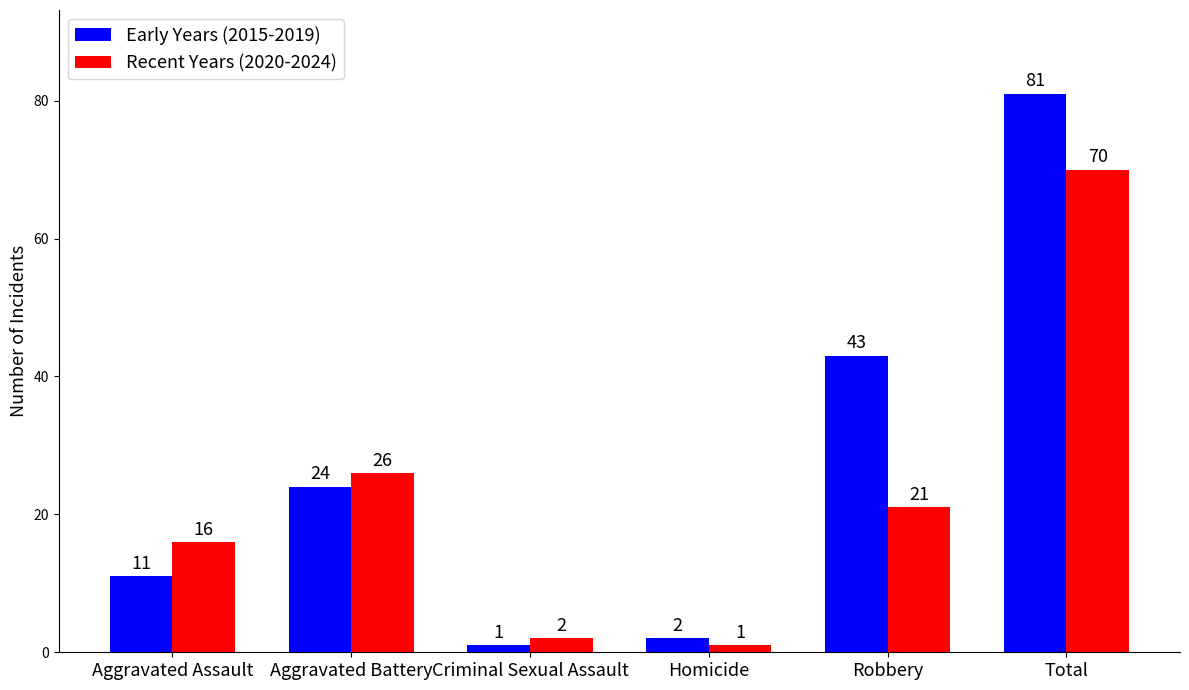

Reading right to left, list all the values displayed in this chart.

Early Years (2015-2019): 81	43	2	1	24	11
Recent Years (2020-2024): 70	21	1	2	26	16